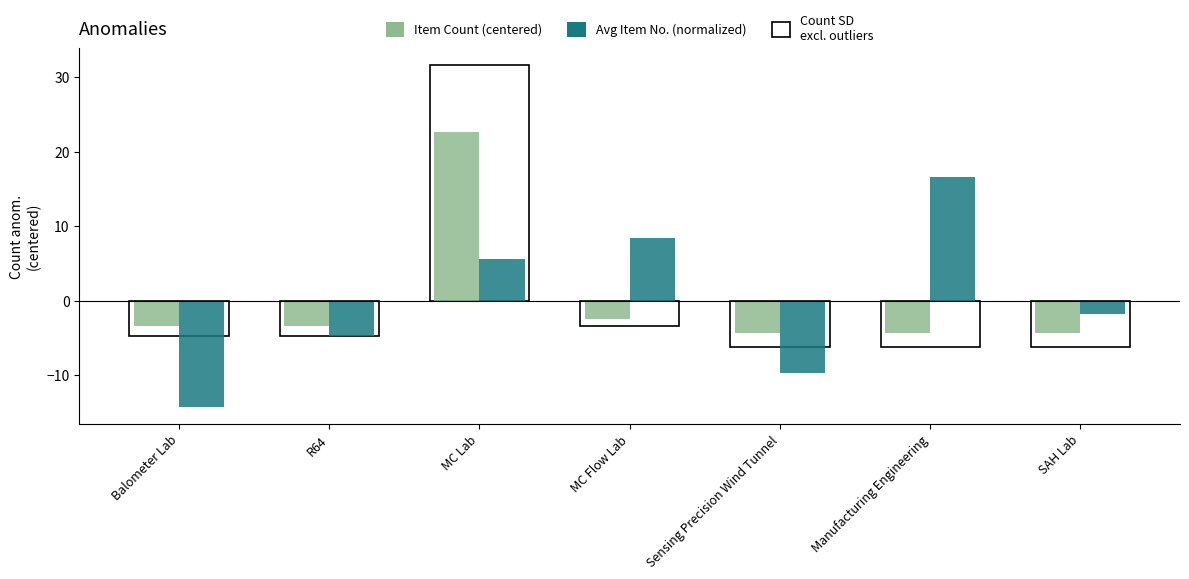

Reading left to right, transcribe all the data shown in this chart.

Item Count (centered): Balometer Lab=-3.4	R64=-3.4	MC Lab=22.6	MC Flow Lab=-2.4	Sensing Precision Wind Tunnel=-4.4	Manufacturing Engineering=-4.4	SAH Lab=-4.4
Avg Item No. (normalized): Balometer Lab=-14.3	R64=-4.8	MC Lab=5.6	MC Flow Lab=8.4	Sensing Precision Wind Tunnel=-9.7	Manufacturing Engineering=16.6	SAH Lab=-1.8
Count SD excl. outliers: Balometer Lab=-4.8	R64=-4.8	MC Lab=31.6	MC Flow Lab=-3.4	Sensing Precision Wind Tunnel=-6.2	Manufacturing Engineering=-6.2	SAH Lab=-6.2